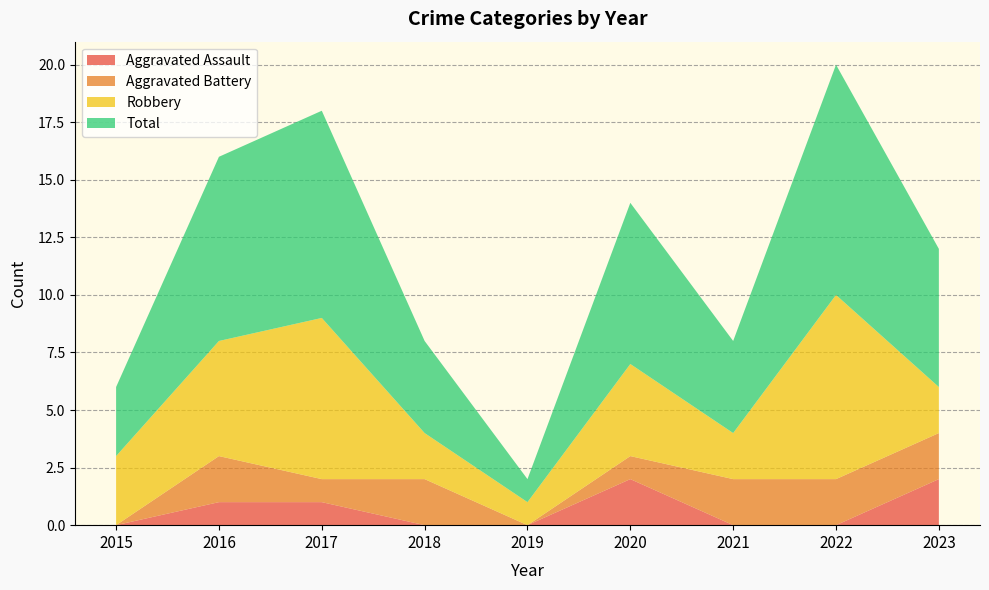

Reading left to right, transcribe all the data shown in this chart.

Aggravated Assault: 0	1	1	0	0	2	0	0	2
Aggravated Battery: 0	2	1	2	0	1	2	2	2
Robbery: 3	5	7	2	1	4	2	8	2
Total: 3	8	9	4	1	7	4	10	6